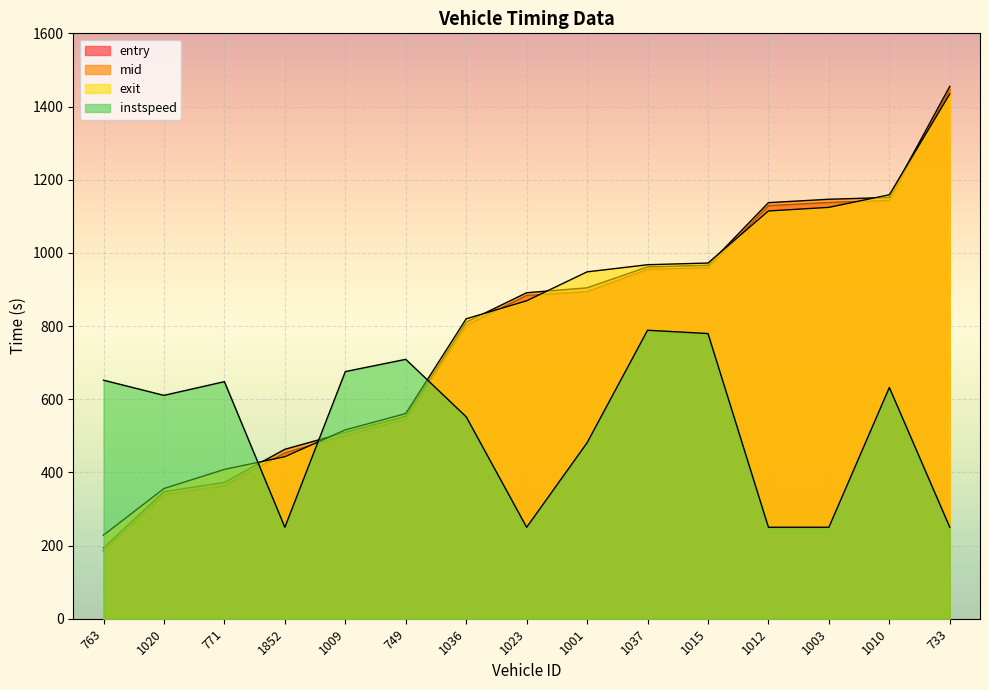

Rank the categories by entry value from highest to lowest.

733, 1010, 1003, 1012, 1015, 1037, 1001, 1023, 1036, 749, 1009, 1852, 771, 1020, 763